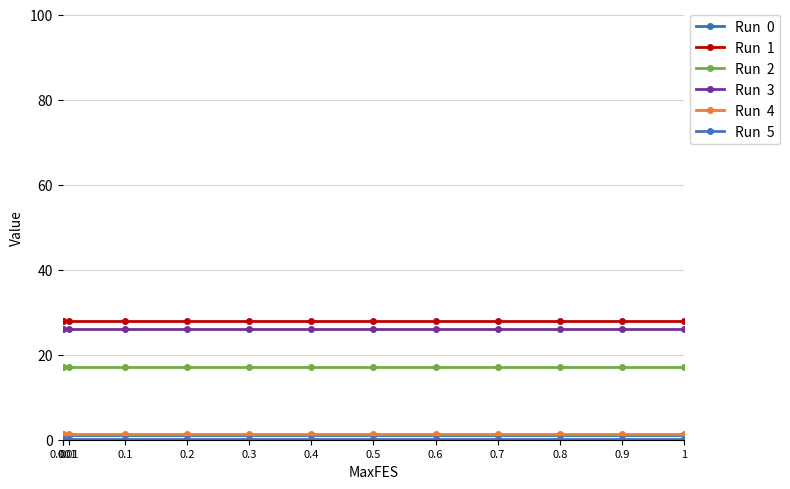

The value of Run  4 at 1 is 1.8. True or false?

False